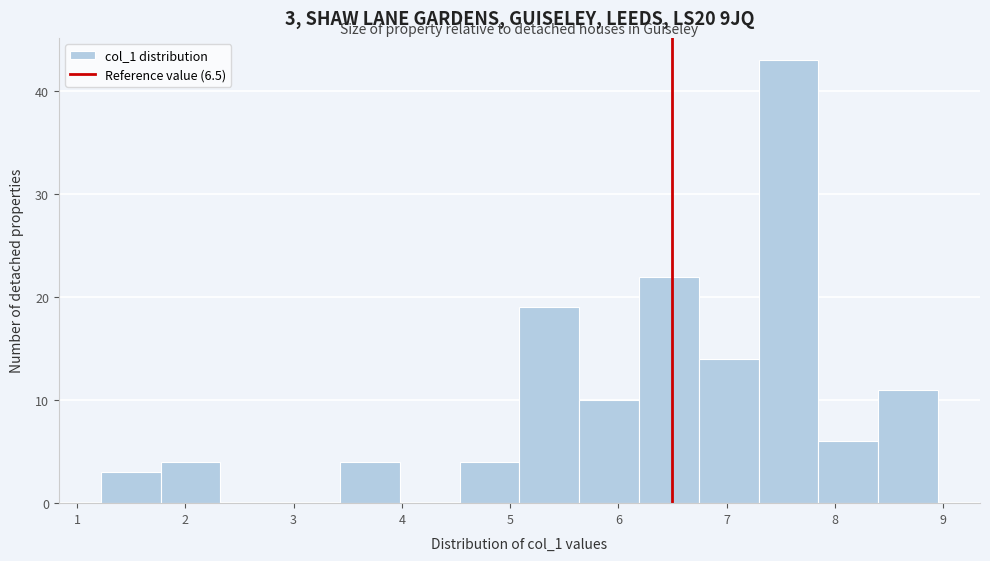

Which range on the x-axis has the tallest bar?

7.3 to 7.8